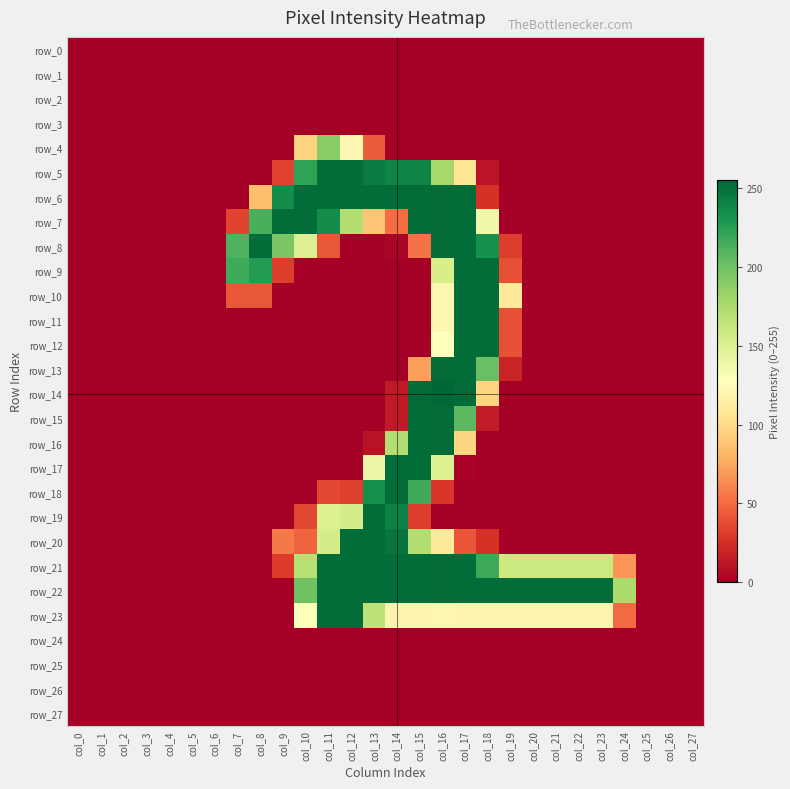

True or false: row_13 has a value of 0 at col_27.

True